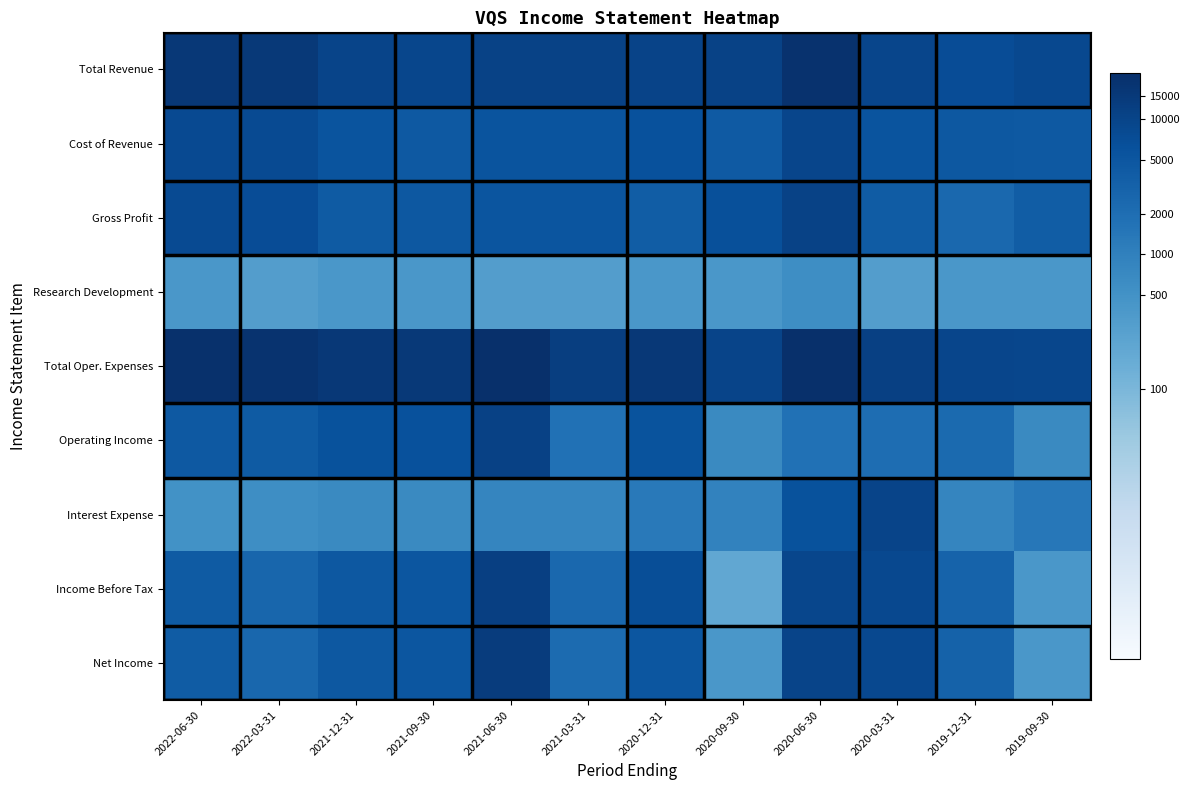

Reading left to right, what are all the values shown in this chart?

Total Revenue: 2022-06-30=9.7	2022-03-31=9.6	2021-12-31=9.2	2021-09-30=9.1	2021-06-30=9.3	2021-03-31=9.3	2020-12-31=9.2	2020-09-30=9.3	2020-06-30=9.9	2020-03-31=9.2	2019-12-31=8.9	2019-09-30=9.0
Cost of Revenue: 2022-06-30=9.0	2022-03-31=9.0	2021-12-31=8.6	2021-09-30=8.4	2021-06-30=8.6	2021-03-31=8.6	2020-12-31=8.7	2020-09-30=8.4	2020-06-30=9.2	2020-03-31=8.6	2019-12-31=8.5	2019-09-30=8.4
Gross Profit: 2022-06-30=9.0	2022-03-31=8.9	2021-12-31=8.3	2021-09-30=8.5	2021-06-30=8.6	2021-03-31=8.6	2020-12-31=8.3	2020-09-30=8.8	2020-06-30=9.3	2020-03-31=8.3	2019-12-31=7.8	2019-09-30=8.2
Research Development: 2022-06-30=6.0	2022-03-31=5.7	2021-12-31=6.0	2021-09-30=6.0	2021-06-30=5.7	2021-03-31=5.7	2020-12-31=6.0	2020-09-30=6.0	2020-06-30=6.4	2020-03-31=5.7	2019-12-31=6.0	2019-09-30=6.0
Total Oper. Expenses: 2022-06-30=9.9	2022-03-31=9.9	2021-12-31=9.7	2021-09-30=9.6	2021-06-30=10.0	2021-03-31=9.4	2020-12-31=9.7	2020-09-30=9.2	2020-06-30=10.0	2020-03-31=9.4	2019-12-31=9.2	2019-09-30=9.1
Operating Income: 2022-06-30=8.4	2022-03-31=8.3	2021-12-31=8.7	2021-09-30=8.7	2021-06-30=9.3	2021-03-31=7.5	2020-12-31=8.6	2020-09-30=6.6	2020-06-30=7.5	2020-03-31=7.7	2019-12-31=7.7	2019-09-30=6.6
Interest Expense: 2022-06-30=6.2	2022-03-31=6.4	2021-12-31=6.6	2021-09-30=6.6	2021-06-30=6.7	2021-03-31=6.7	2020-12-31=7.2	2020-09-30=6.8	2020-06-30=8.7	2020-03-31=9.2	2019-12-31=6.7	2019-09-30=7.2
Income Before Tax: 2022-06-30=8.3	2022-03-31=7.9	2021-12-31=8.5	2021-09-30=8.5	2021-06-30=9.4	2021-03-31=7.8	2020-12-31=8.9	2020-09-30=5.3	2020-06-30=9.1	2020-03-31=9.0	2019-12-31=8.0	2019-09-30=6.0
Net Income: 2022-06-30=8.3	2022-03-31=7.9	2021-12-31=8.5	2021-09-30=8.5	2021-06-30=9.5	2021-03-31=7.7	2020-12-31=8.5	2020-09-30=6.0	2020-06-30=9.2	2020-03-31=9.0	2019-12-31=8.1	2019-09-30=6.0